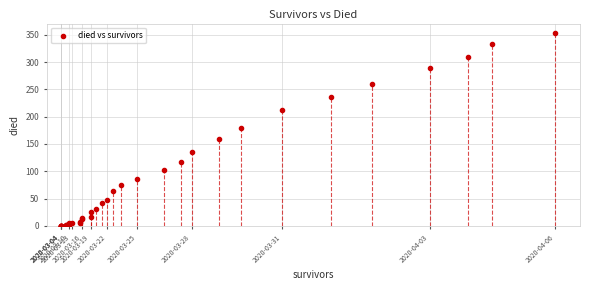

What Y value in the scatter plot is closest to 176?

180